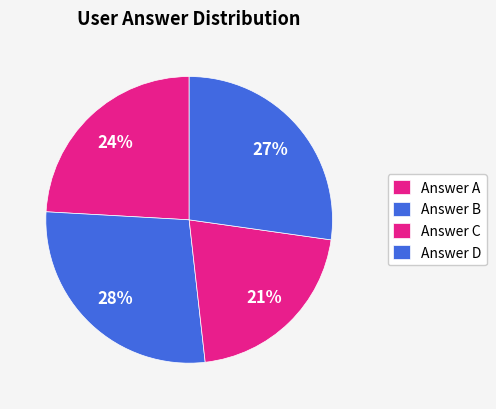

To the nearest percent, what is the difference between the largest and smallest slice percentages?

7%